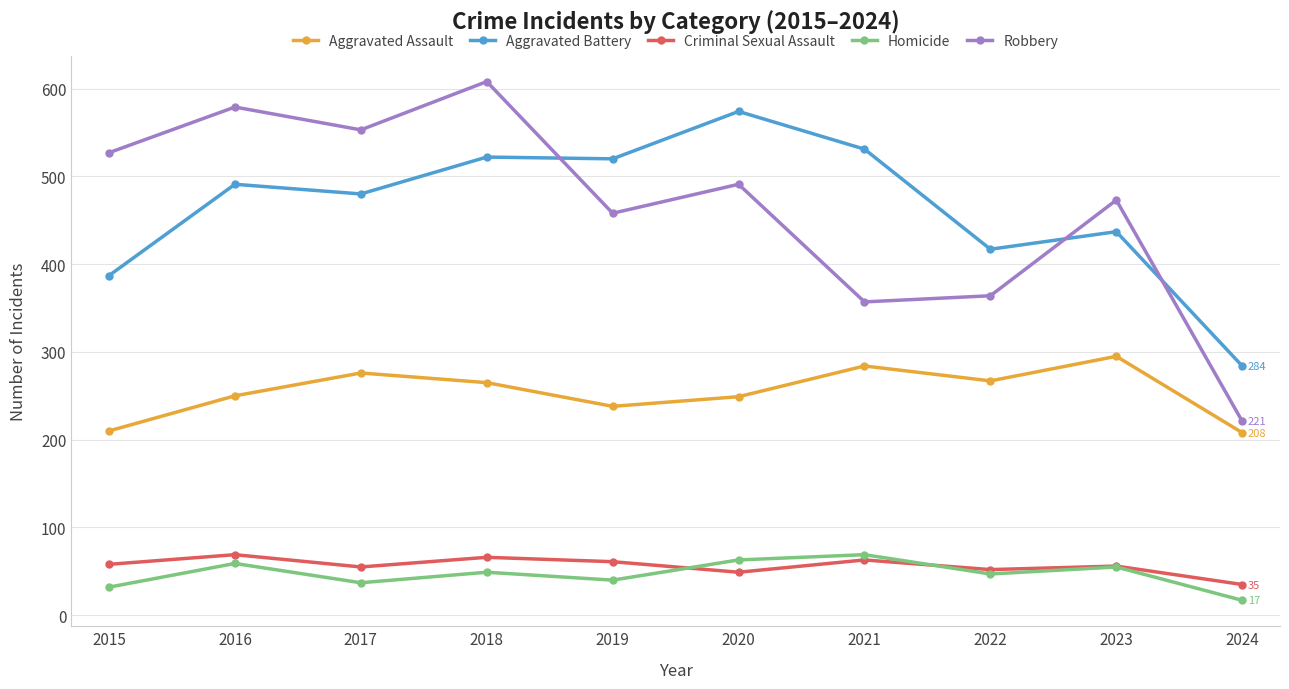

Does the chart have visible grid lines?

Yes